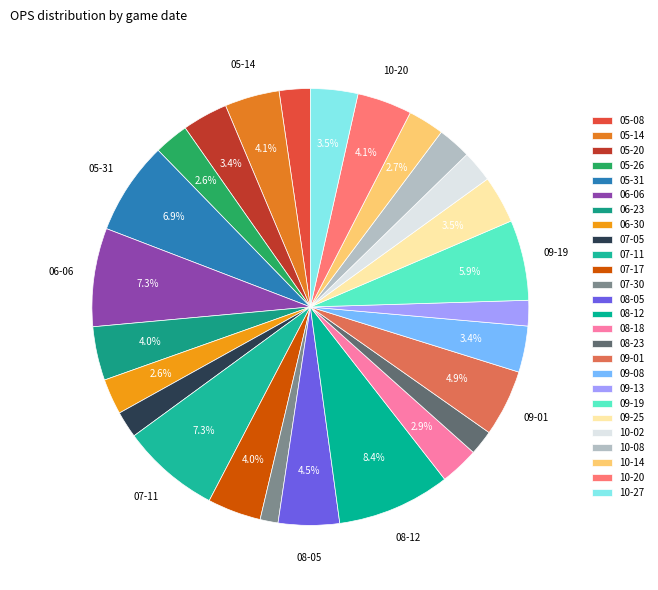

How many slices are in this pie chart?

26